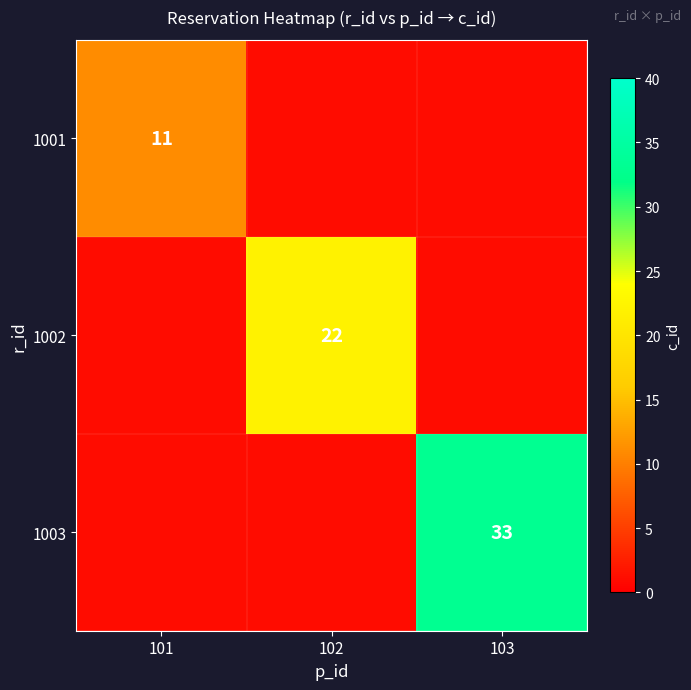

The 1001 series shows 11 at 101. True or false?

True